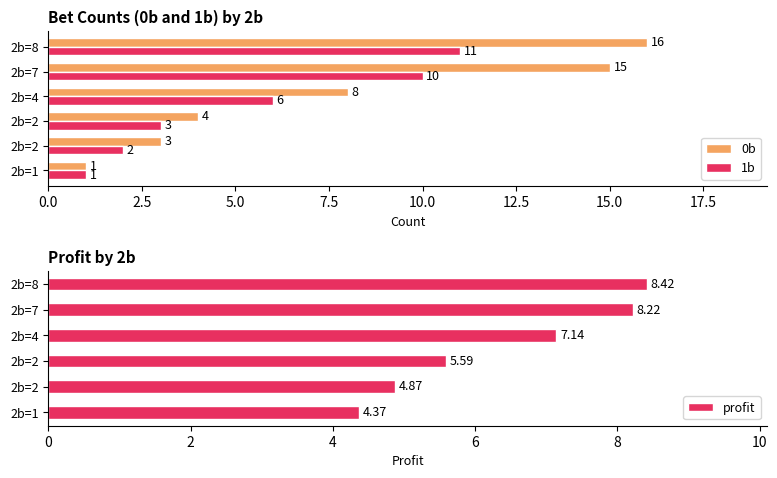

Where does the 1b series first go above 6?

2b=7